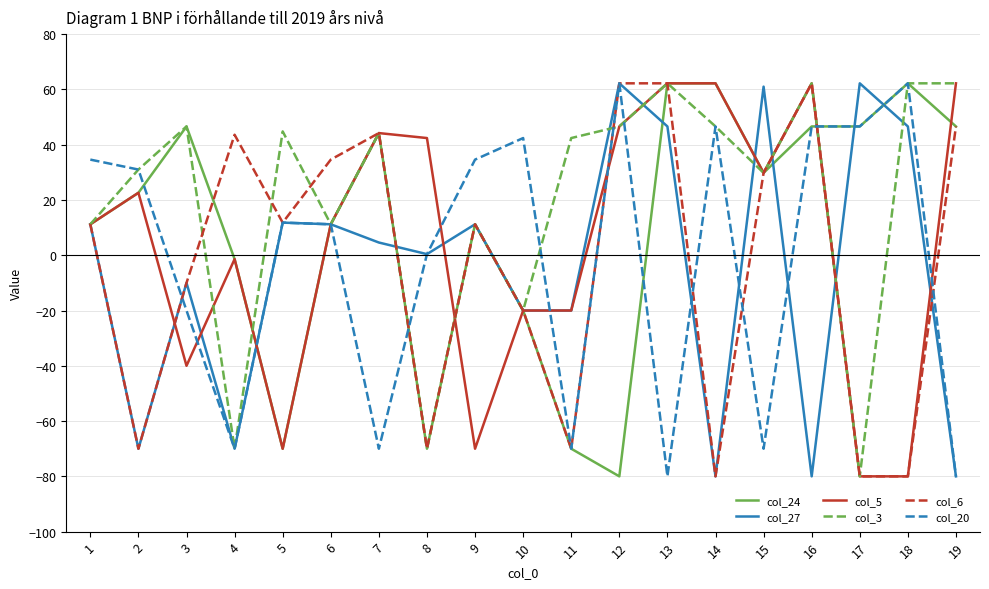

What are all the series names shown in the legend?

col_24, col_27, col_5, col_3, col_6, col_20